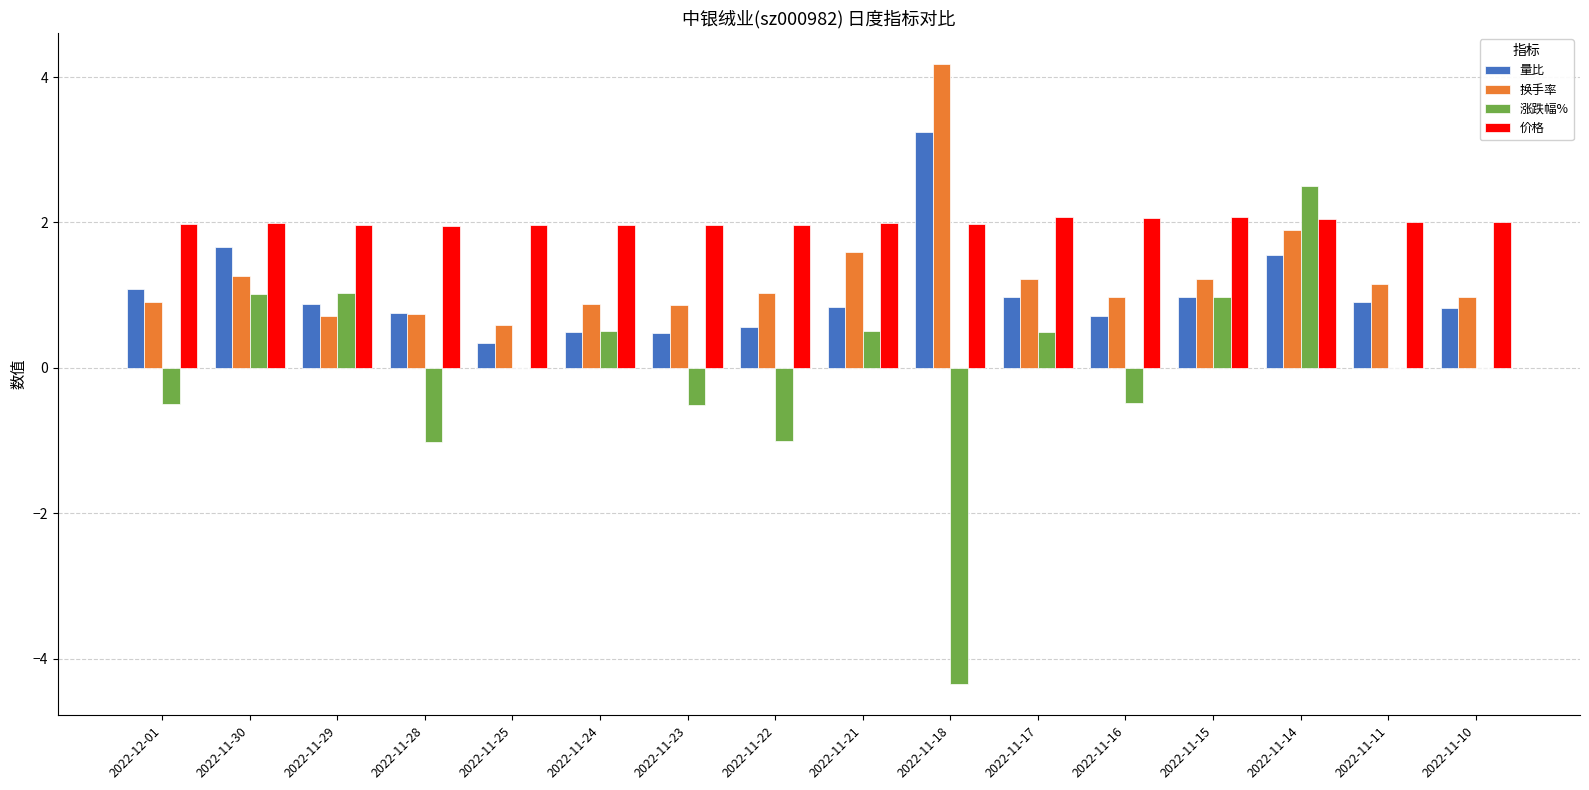

What is the sum of the 量比 values at 2022-11-16 and 2022-11-22?

1.3